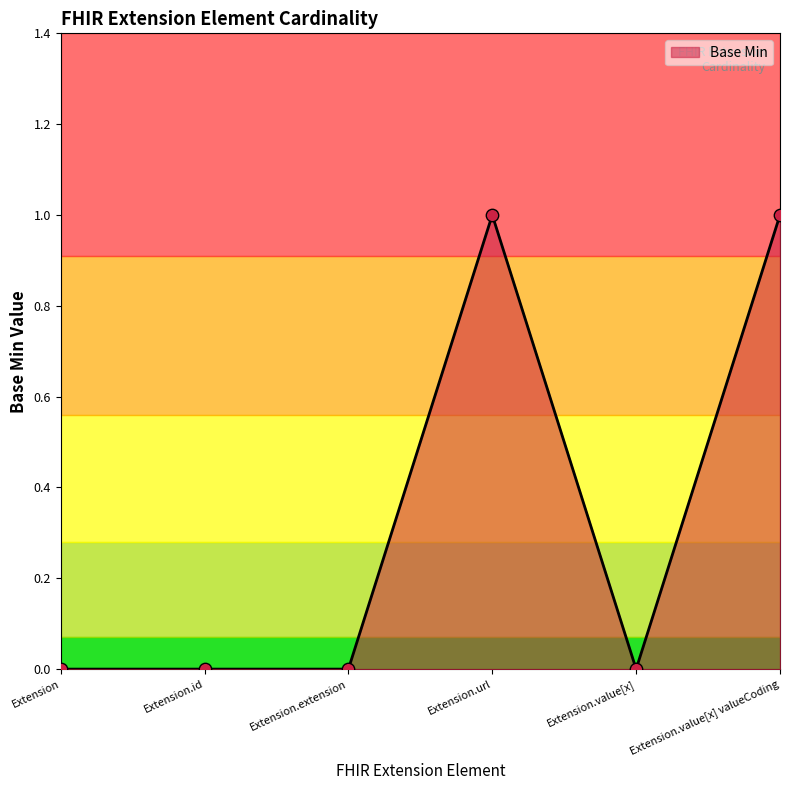

Between Extension.url and Extension.value[x] valueCoding, which is larger?

Extension.url